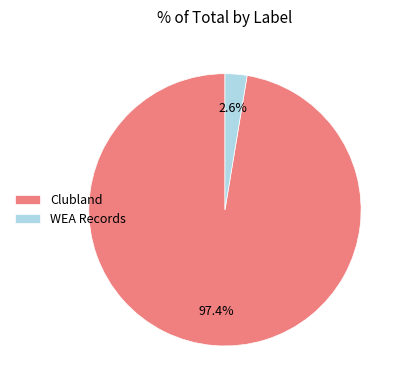

Which category has the biggest portion of the pie?

Clubland